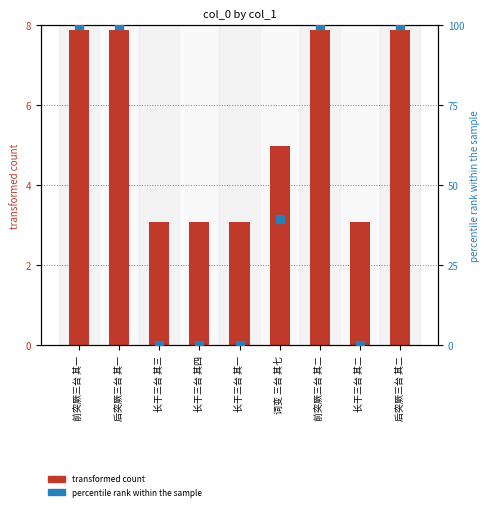

At how many categories does at least one series exceed 84?

4